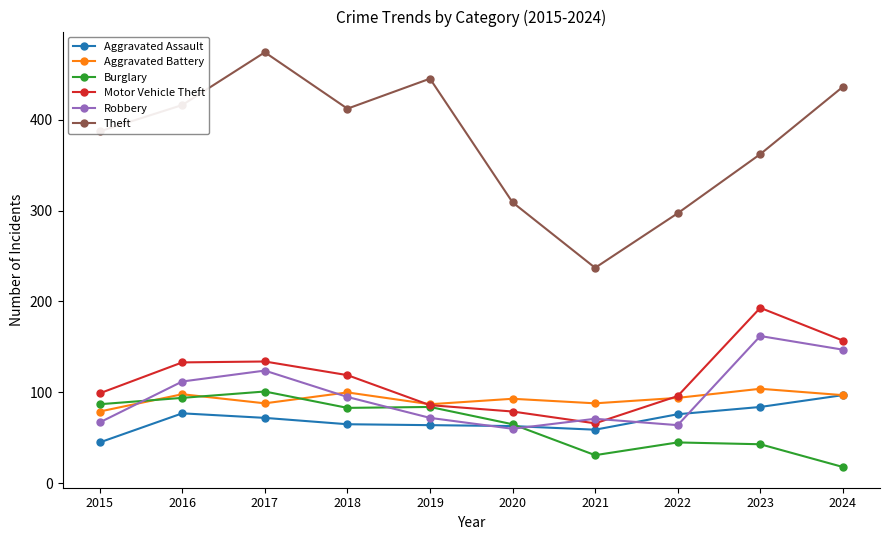

True or false: Burglary has more than 1 points higher than both neighbors.

True